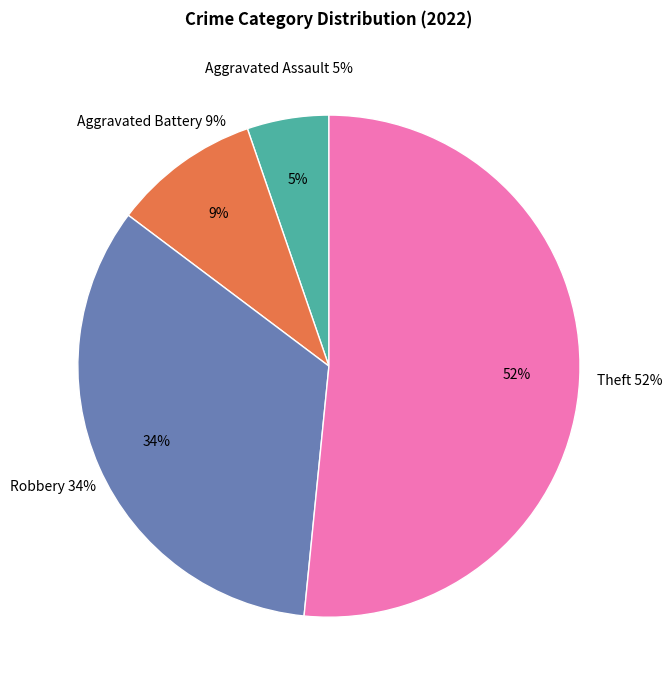

To the nearest percent, what percentage of the pie is Robbery?

34%